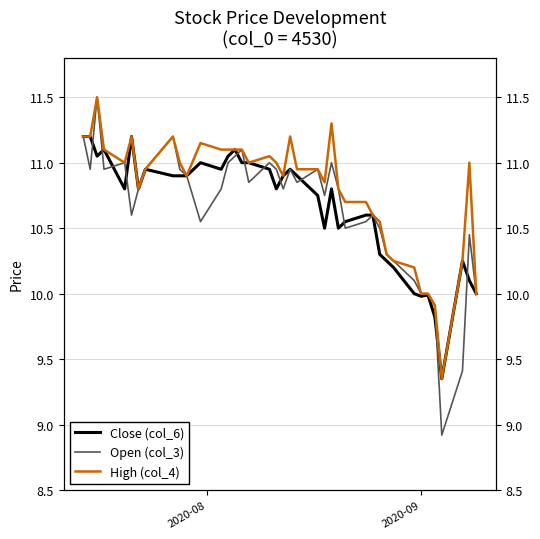

True or false: High (col_4) and Open (col_3) cross at least once.

False